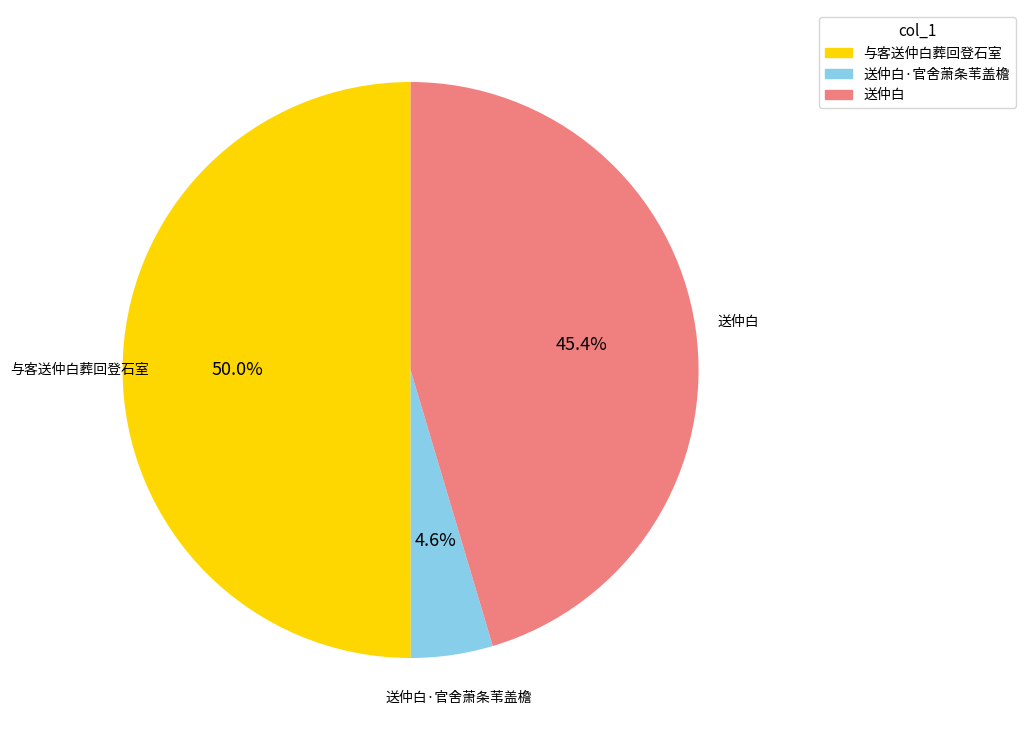

How many slices are in this pie chart?

3